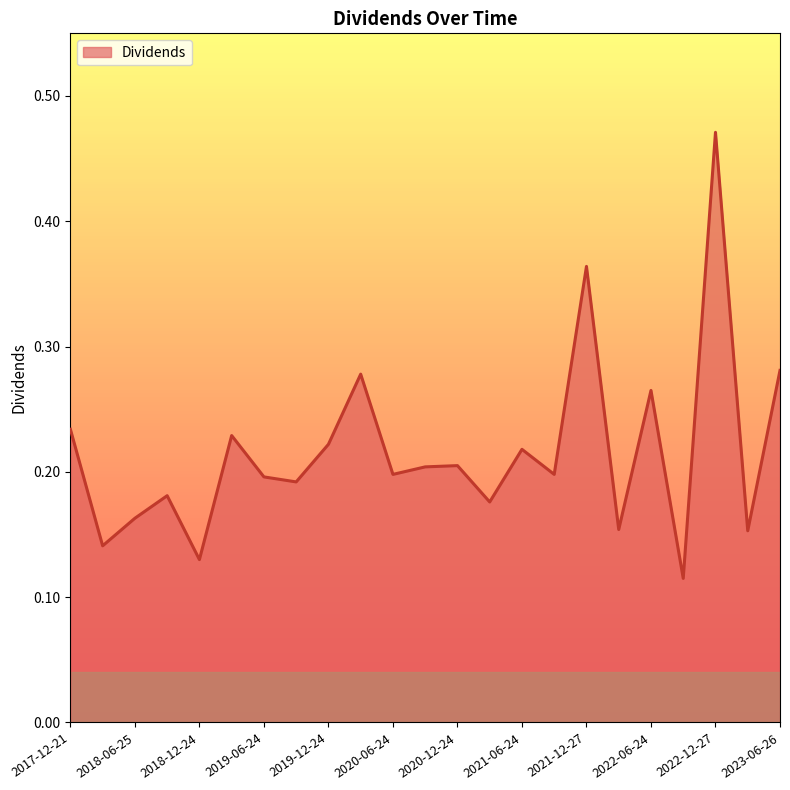

Where is the first local maximum?

2018-09-24